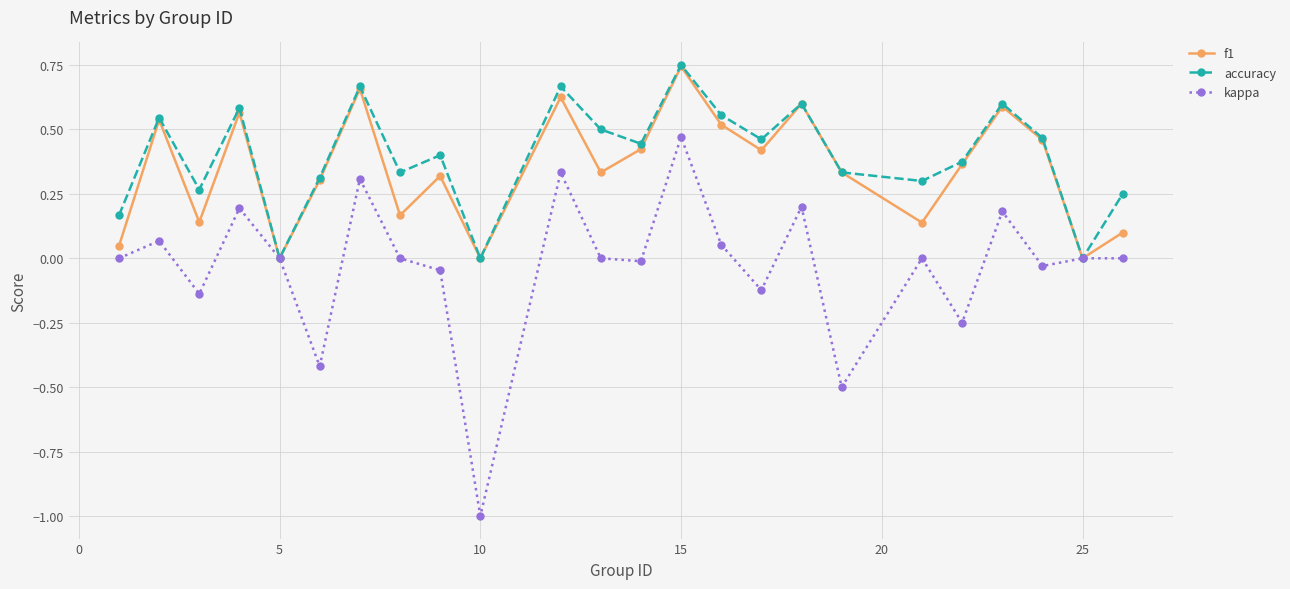

Which series has the widest spread of values?

kappa